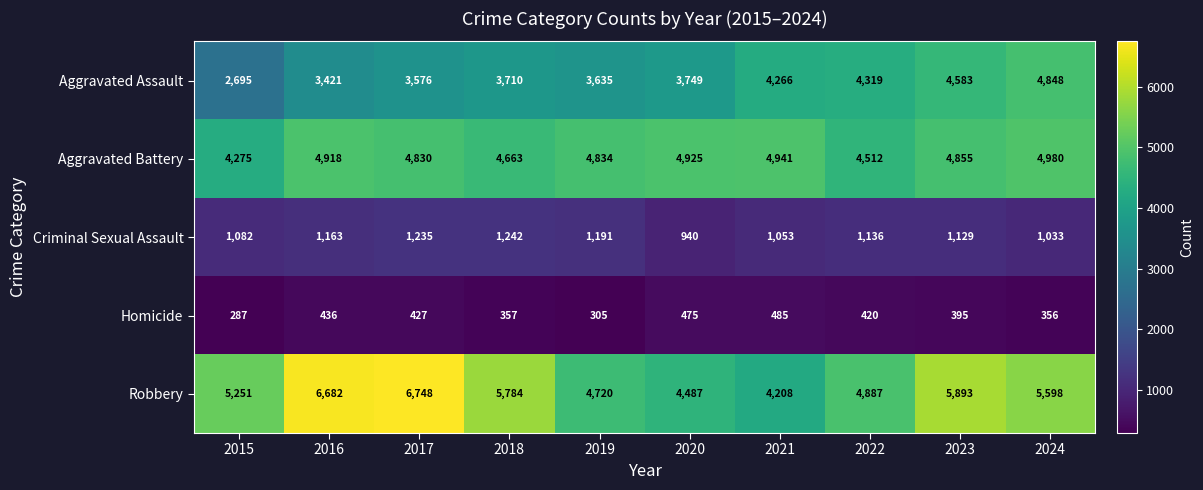

At which category does the chart reach its peak across all series?

2017